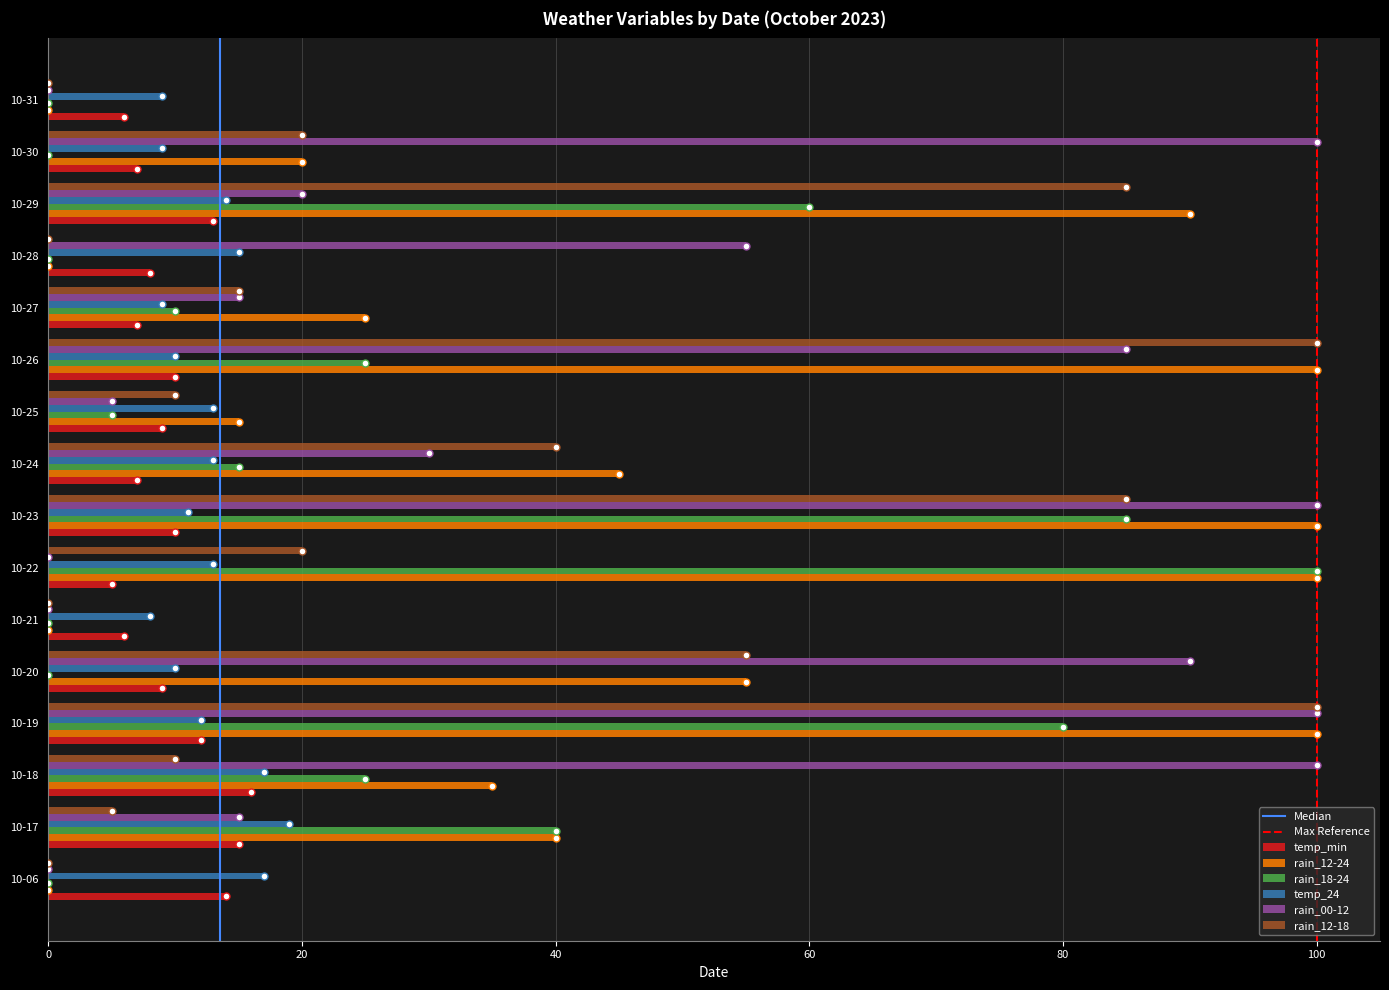

At which category is the sum across all series the highest?

10-19